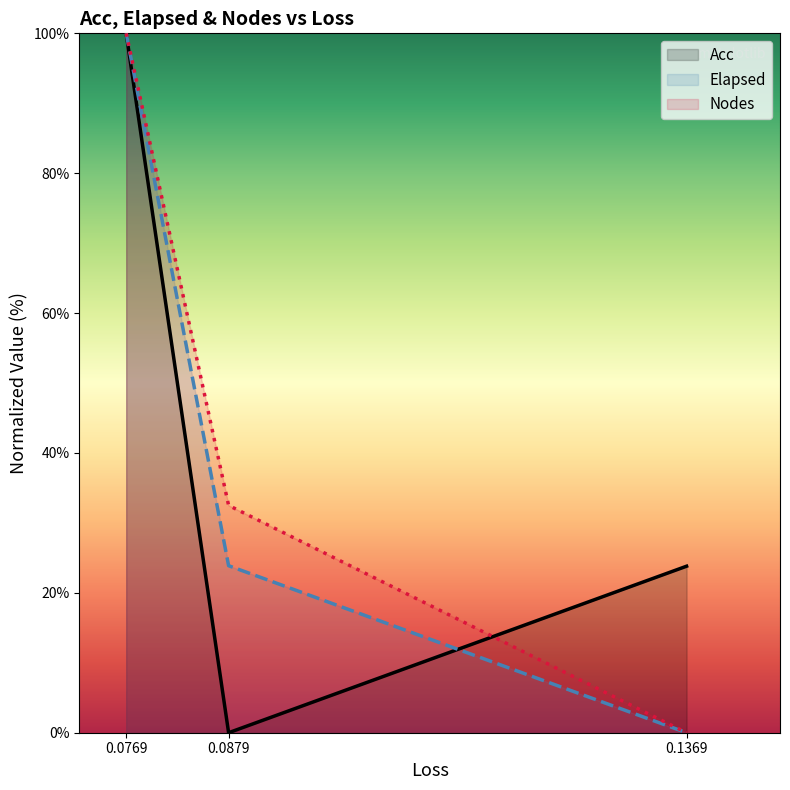

What is the difference between the Nodes values at 0.1369 and 0.0769?

100.0